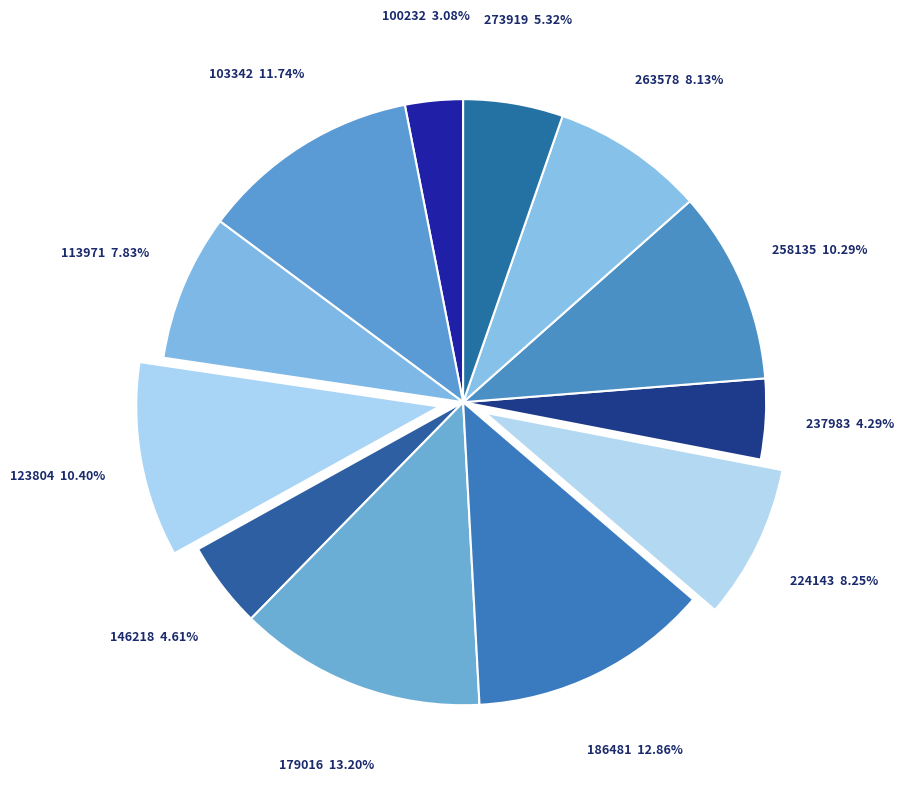

Count the number of slices in the pie.

12